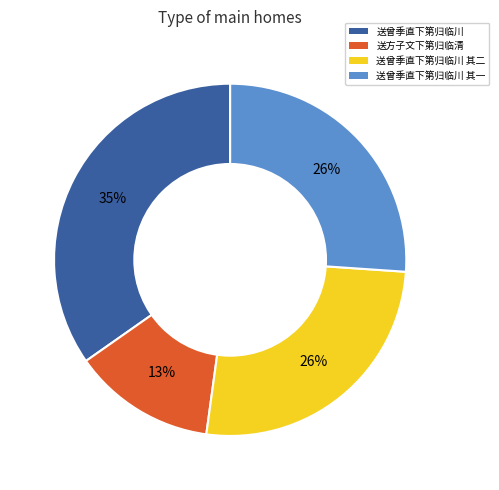

The 送曾季直下第归临川 其二 slice represents 26% of the pie. True or false?

True